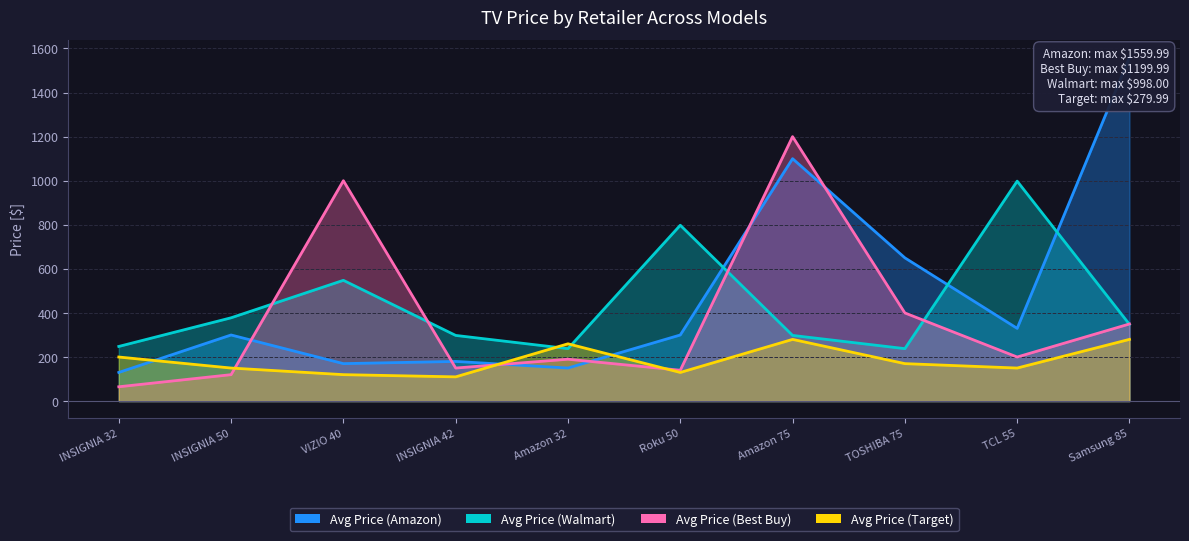

Reading left to right, what are all the values shown in this chart?

Avg Price (Amazon): INSIGNIA 32=130.0	INSIGNIA 50=300.0	VIZIO 40=170.0	INSIGNIA 42=180.0	Amazon 32=150.0	Roku 50=300.0	Amazon 75=1100.0	TOSHIBA 75=650.0	TCL 55=330.0	Samsung 85=1560.0
Avg Price (Walmart): INSIGNIA 32=248.0	INSIGNIA 50=378.0	VIZIO 40=548.0	INSIGNIA 42=298.0	Amazon 32=238.0	Roku 50=798.0	Amazon 75=298.0	TOSHIBA 75=238.0	TCL 55=998.0	Samsung 85=348.0
Avg Price (Best Buy): INSIGNIA 32=65.0	INSIGNIA 50=120.0	VIZIO 40=1000.0	INSIGNIA 42=150.0	Amazon 32=190.0	Roku 50=140.0	Amazon 75=1200.0	TOSHIBA 75=400.0	TCL 55=200.0	Samsung 85=350.0
Avg Price (Target): INSIGNIA 32=200.0	INSIGNIA 50=150.0	VIZIO 40=120.0	INSIGNIA 42=110.0	Amazon 32=260.0	Roku 50=130.0	Amazon 75=280.0	TOSHIBA 75=170.0	TCL 55=150.0	Samsung 85=280.0